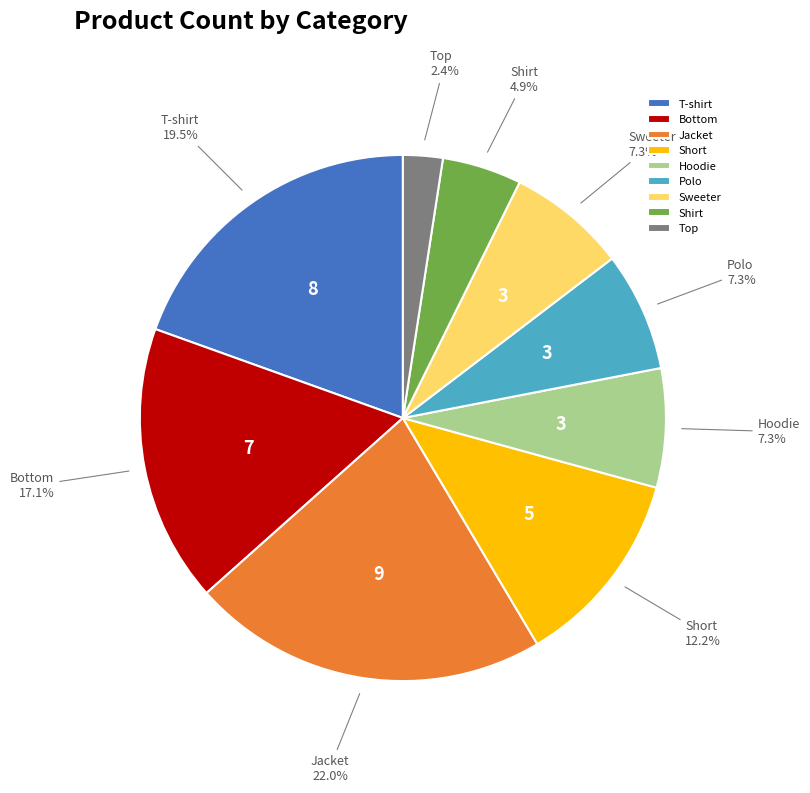

What is the smallest slice in the pie chart?

Top